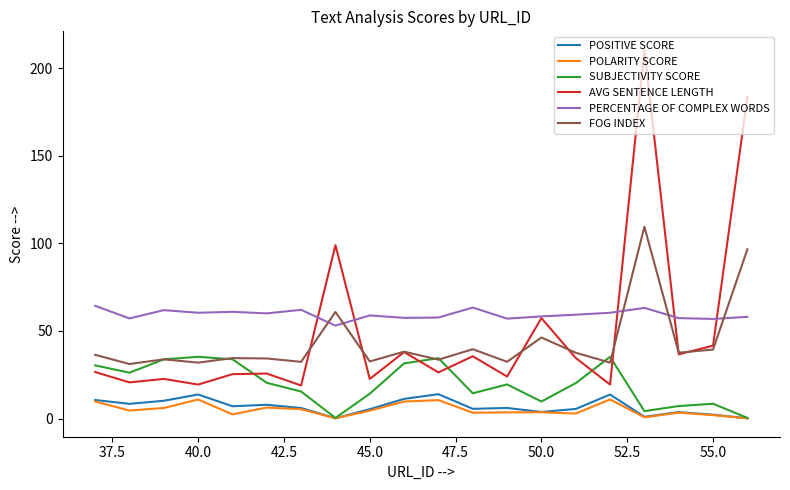

What is the greatest value displayed?

210.6